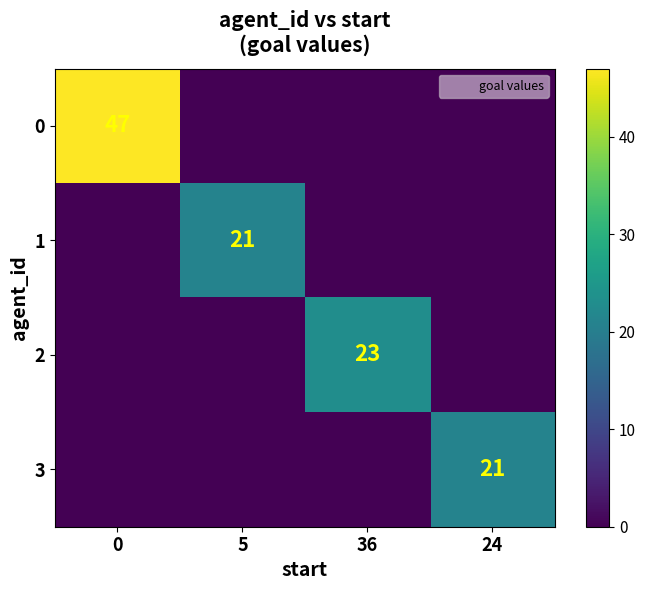

True or false: 1 has a value of 8 at 24.

False